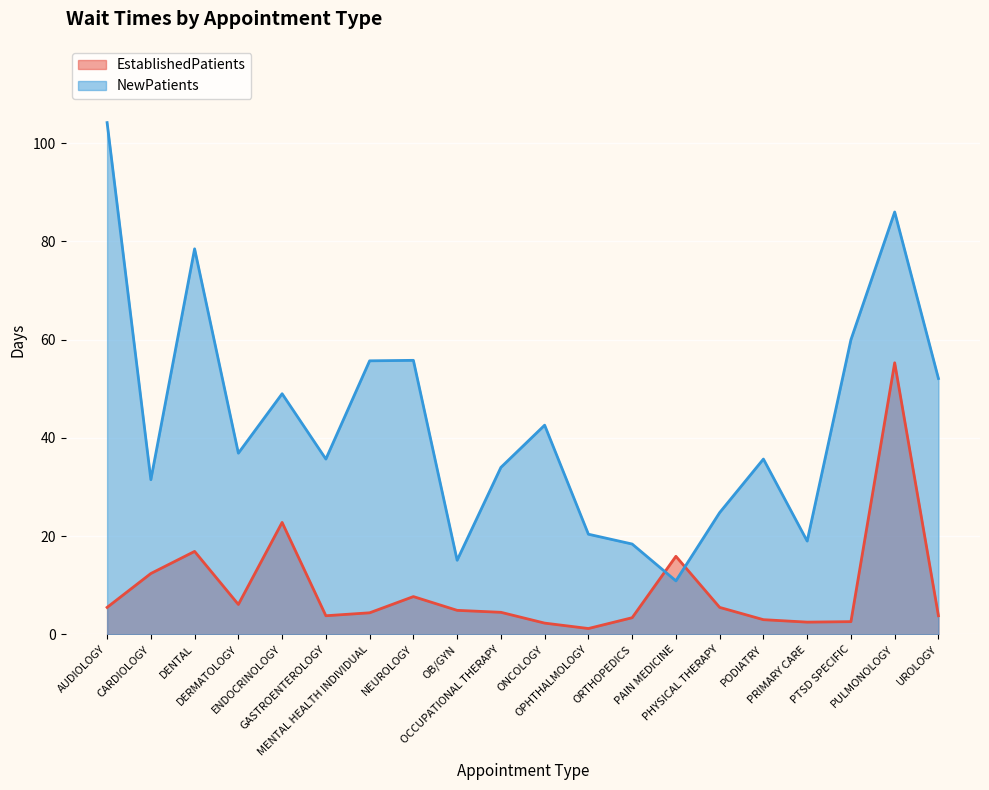

True or false: EstablishedPatients has a value of 2.3 at ONCOLOGY.

True